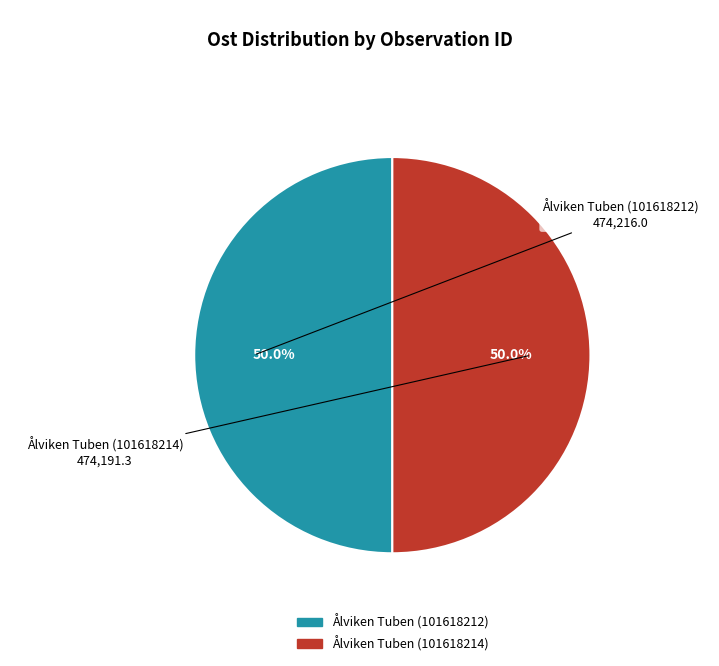

Approximately how many times larger is the value at Ålviken Tuben (101618214) compared to Ålviken Tuben (101618212)?

1.0